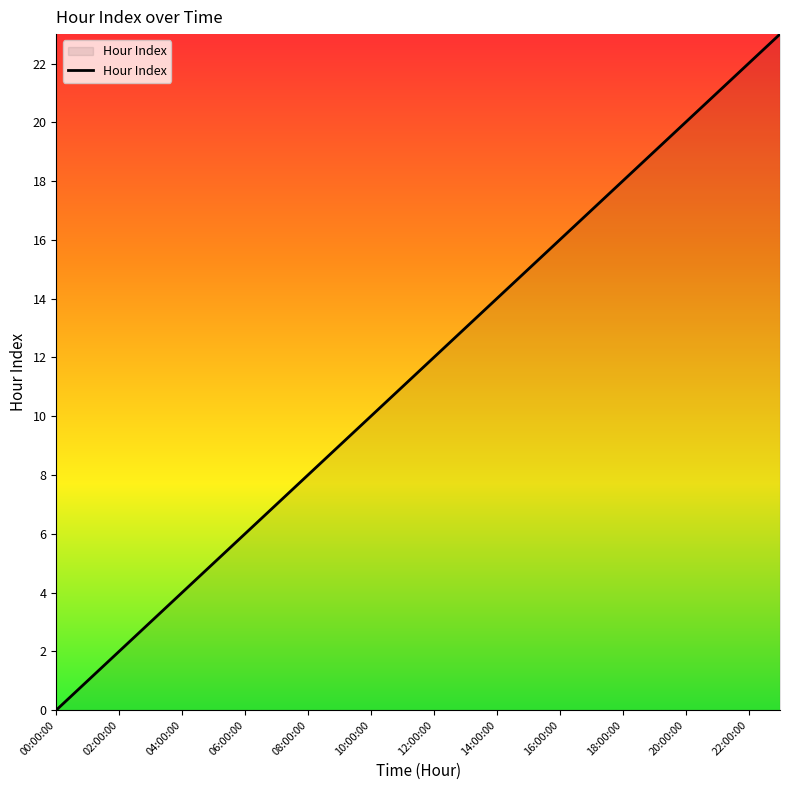

What is the difference between the maximum and minimum values?

23